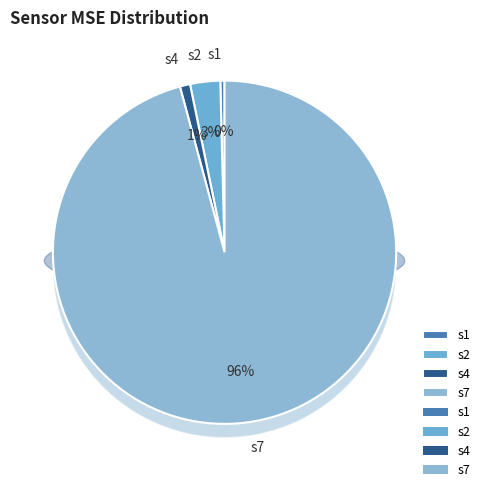

To the nearest percent, what is the difference between the s4 and s2 slice percentages?

2%